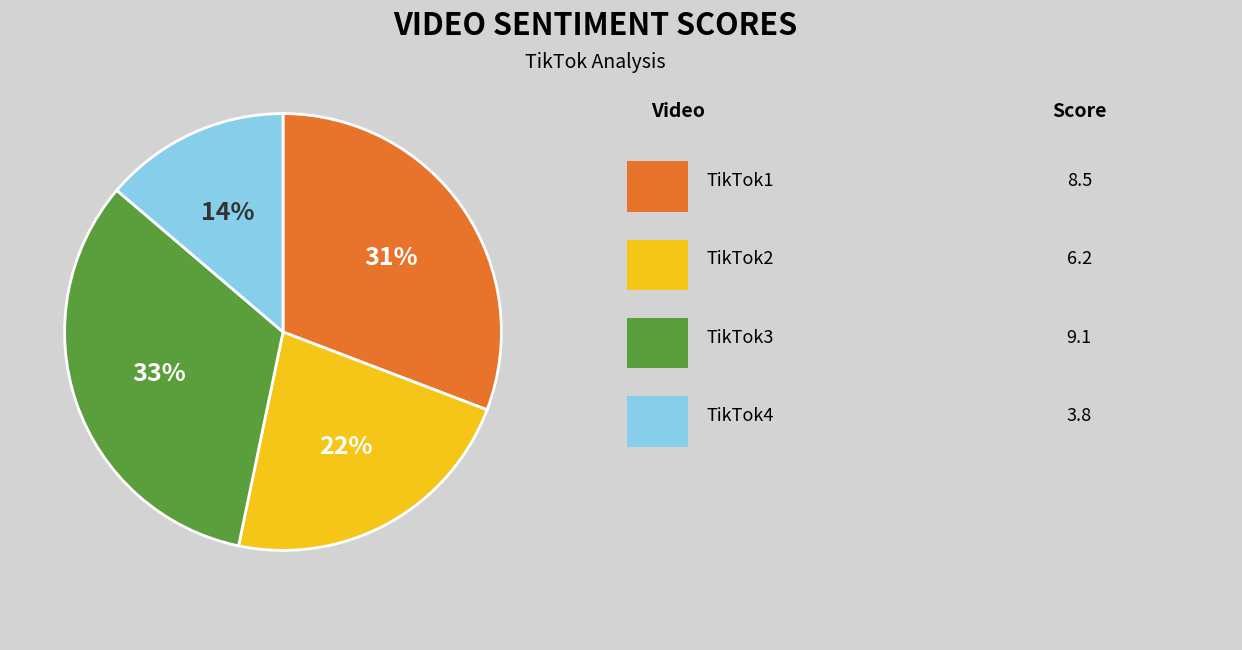

To the nearest percent, what is the difference between the largest and smallest slice percentages?

19%